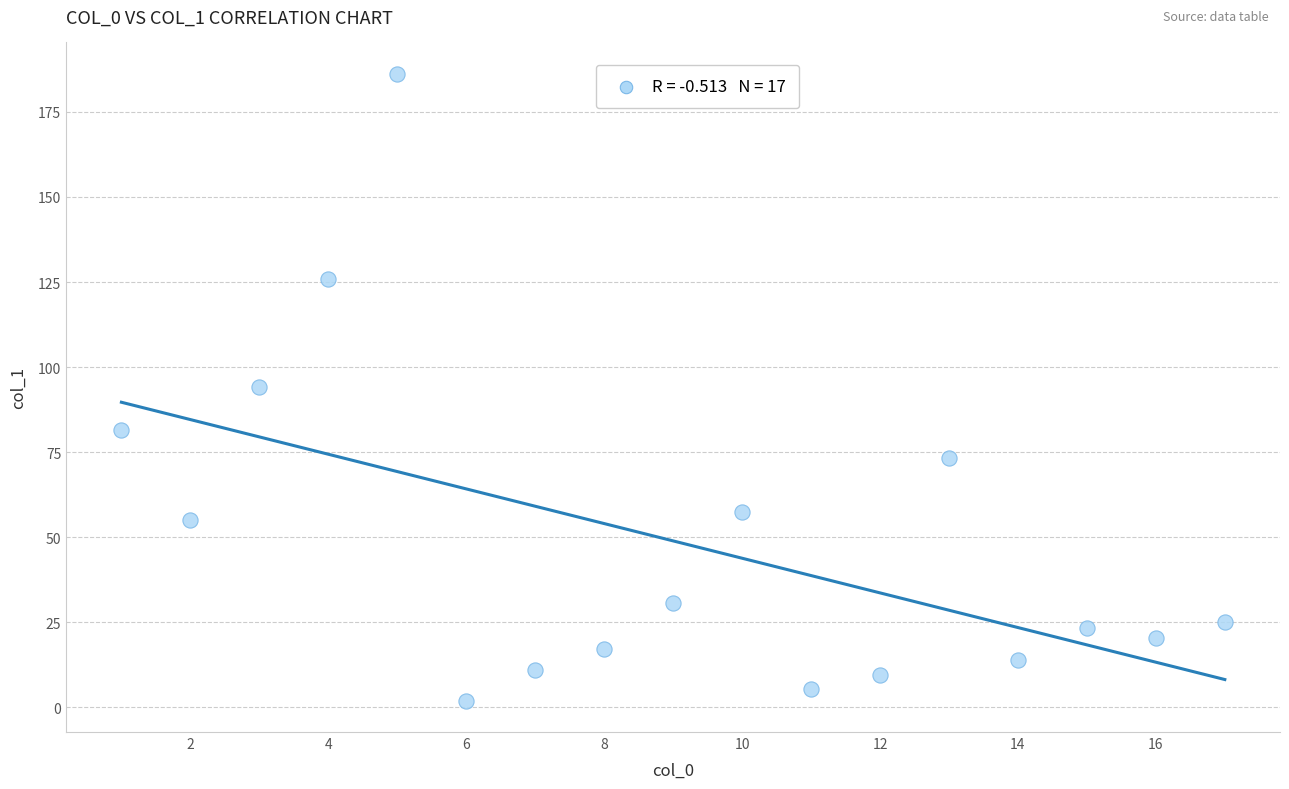

What is the range of X values (max minus min)?

16.0